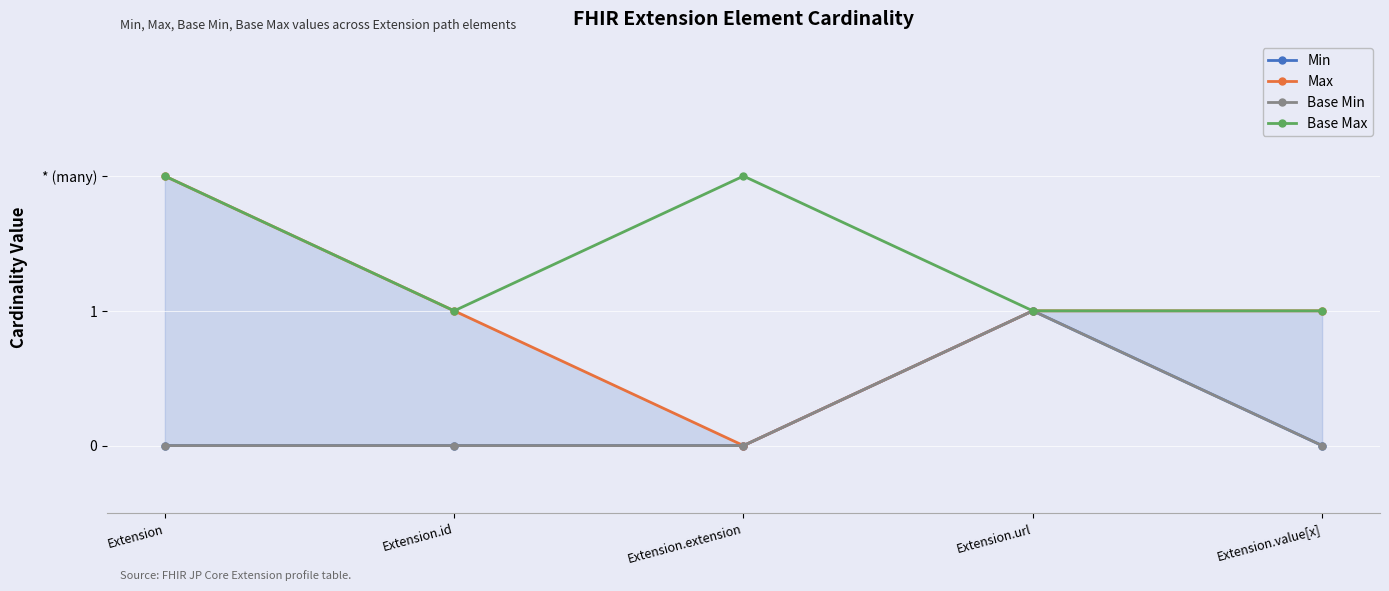

True or false: Max and Base Max cross at least once.

False